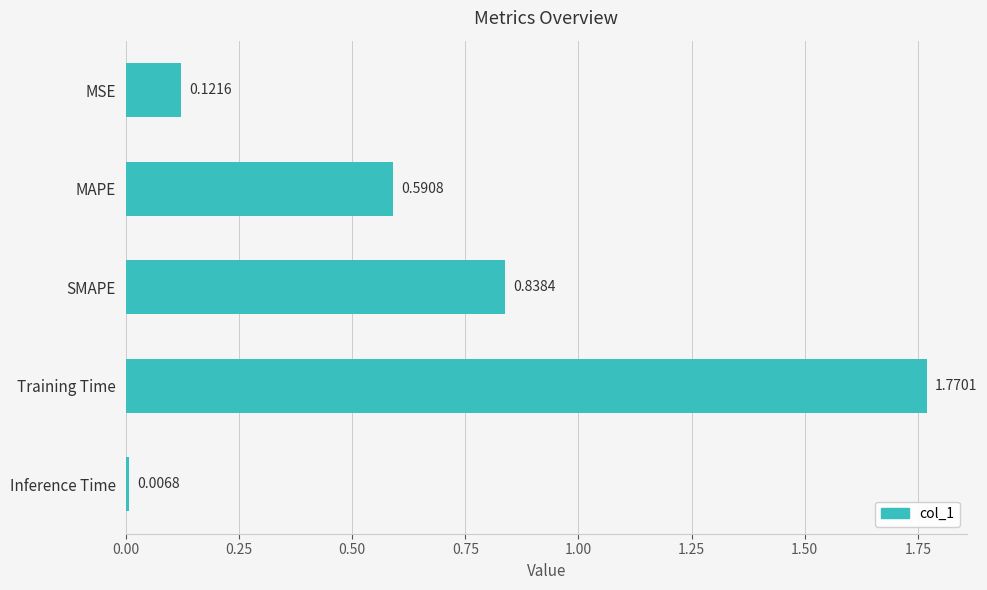

Approximately how many times larger is the value at SMAPE compared to Training Time?

0.5